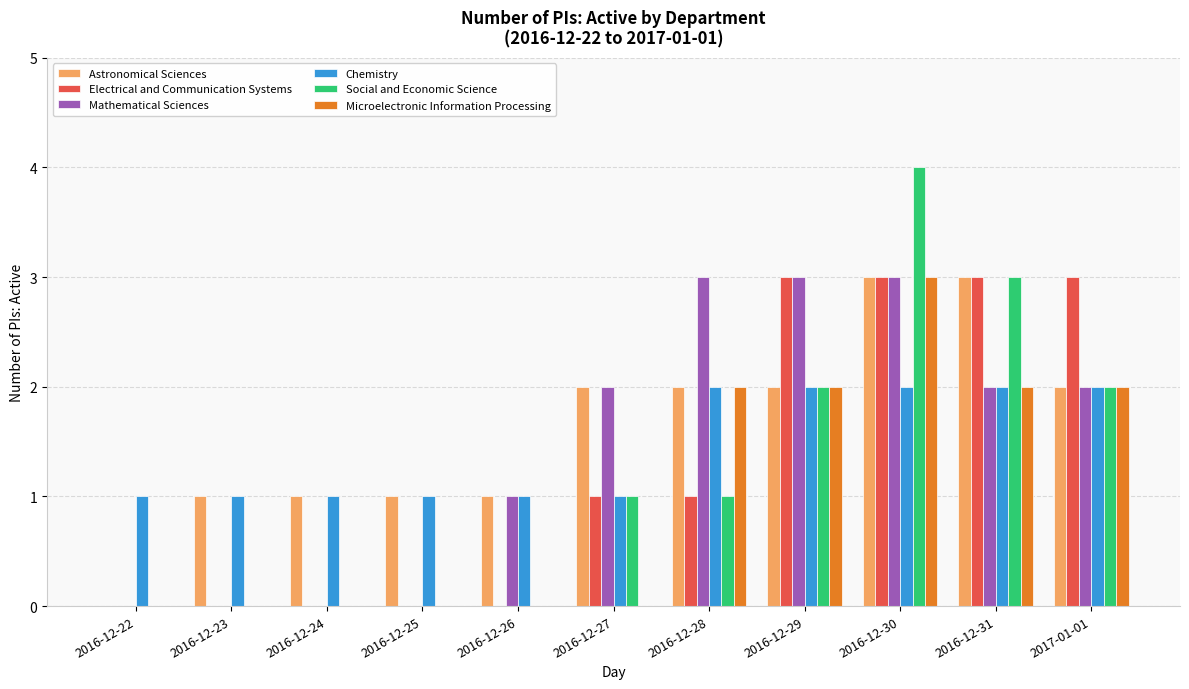

What is the greatest value displayed?

4